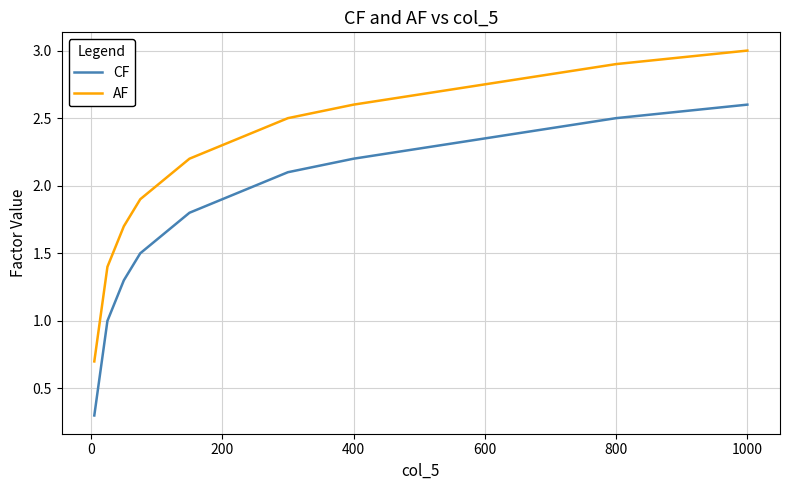

What are all the series names shown in the legend?

CF, AF